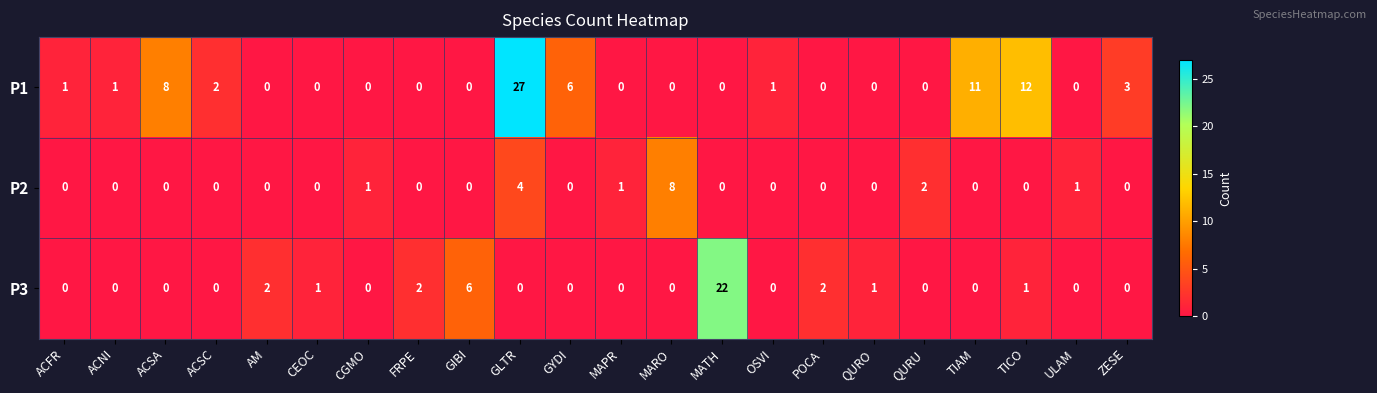

Rank the series by their average value, from highest to lowest.

P1, P3, P2